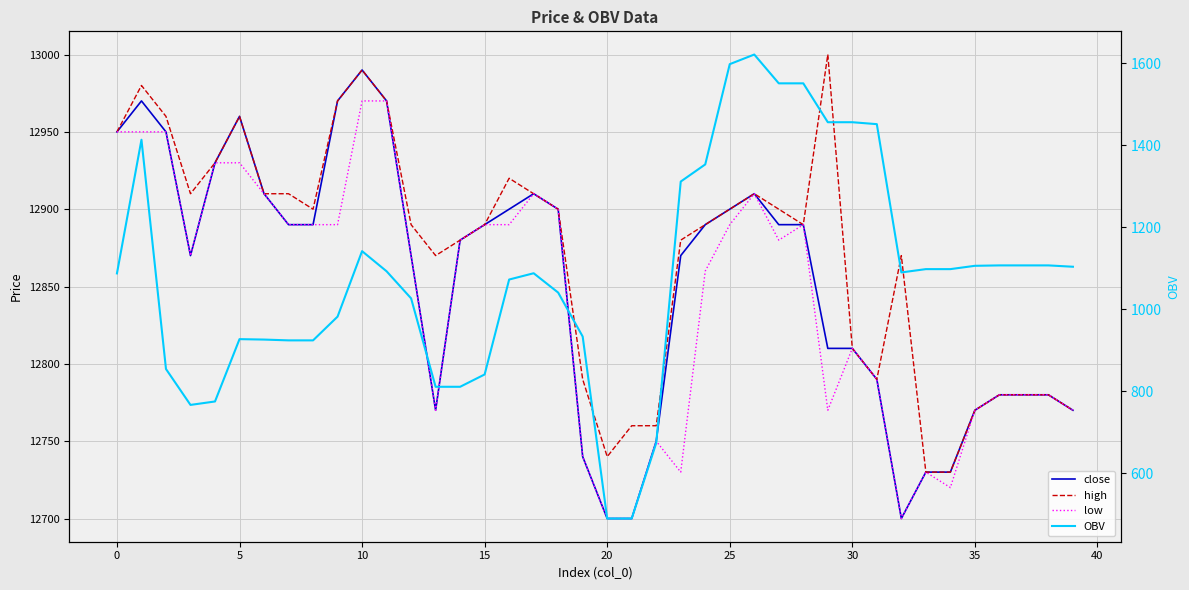

In close, how many points are higher than both neighbors (excluding endpoints)?

5